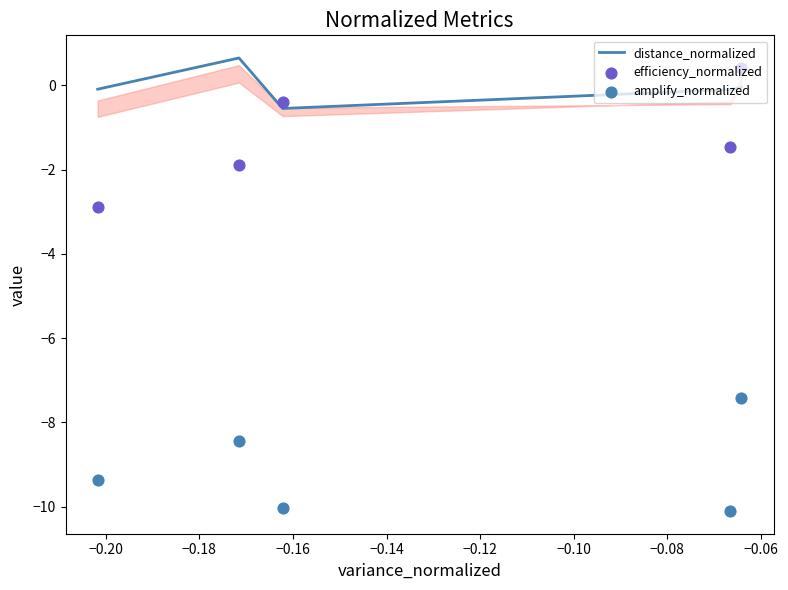

What is the highest value of the distance_normalized series?

0.6